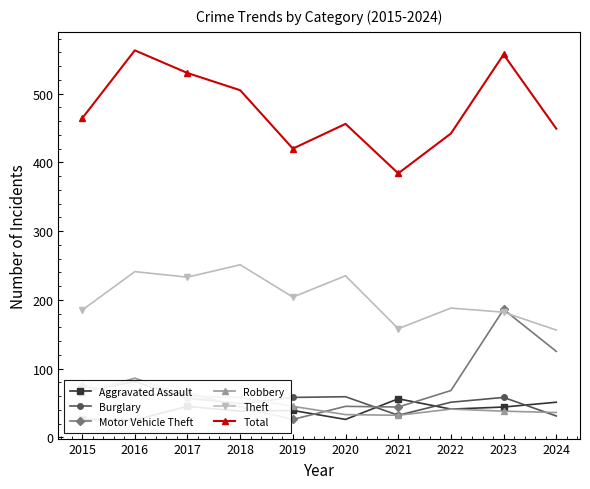

How many interior local peaks does the Aggravated Assault series have?

3